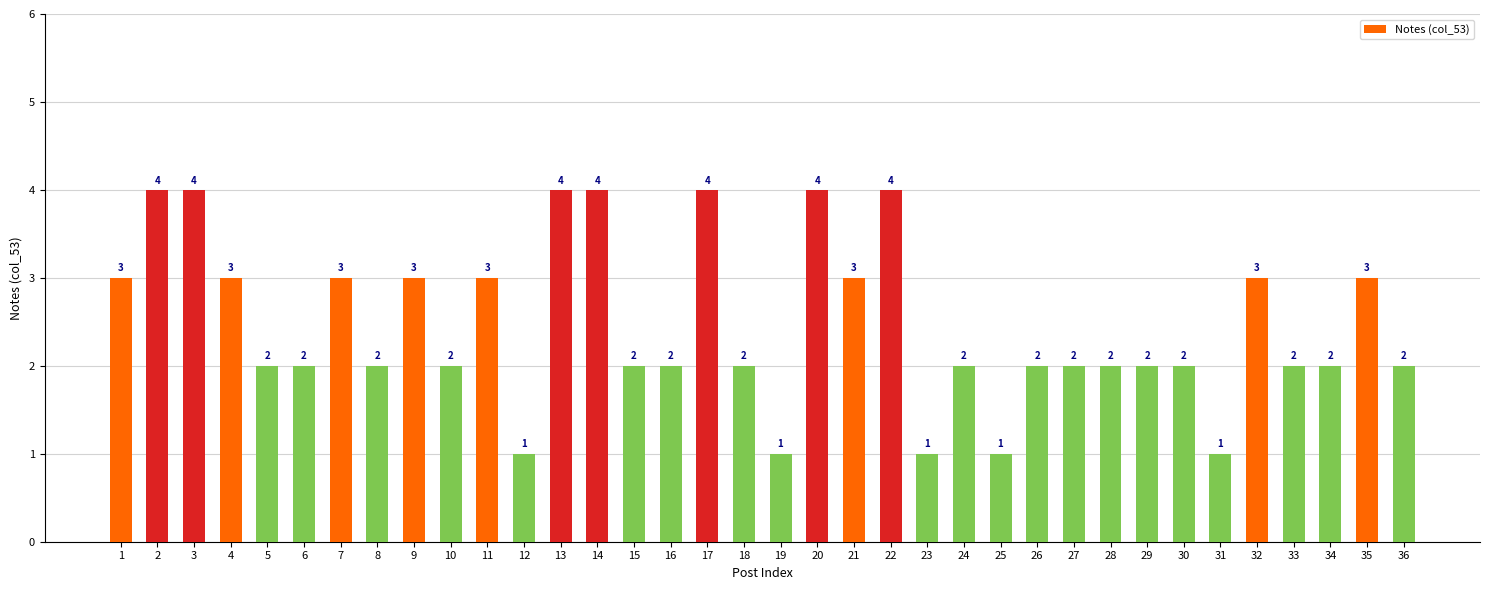

What is the sum of the values at 20 and 4?

7